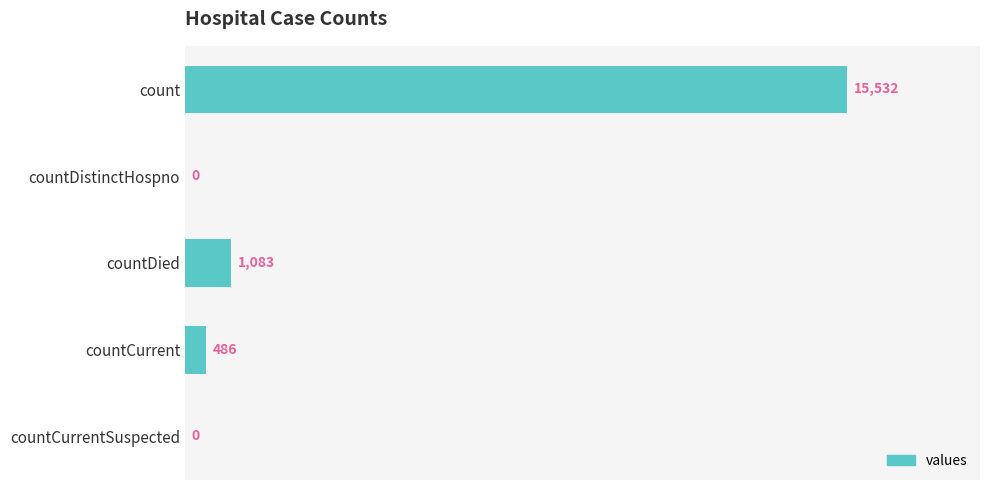

What is the sum of all values?

17101